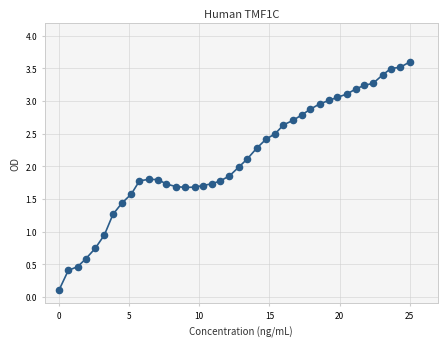

What is the range of X values (max minus min)?

25.0